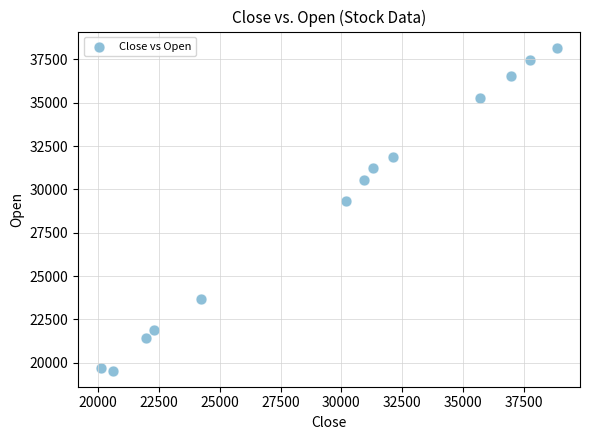

What is the range of X values (max minus min)?

18764.2